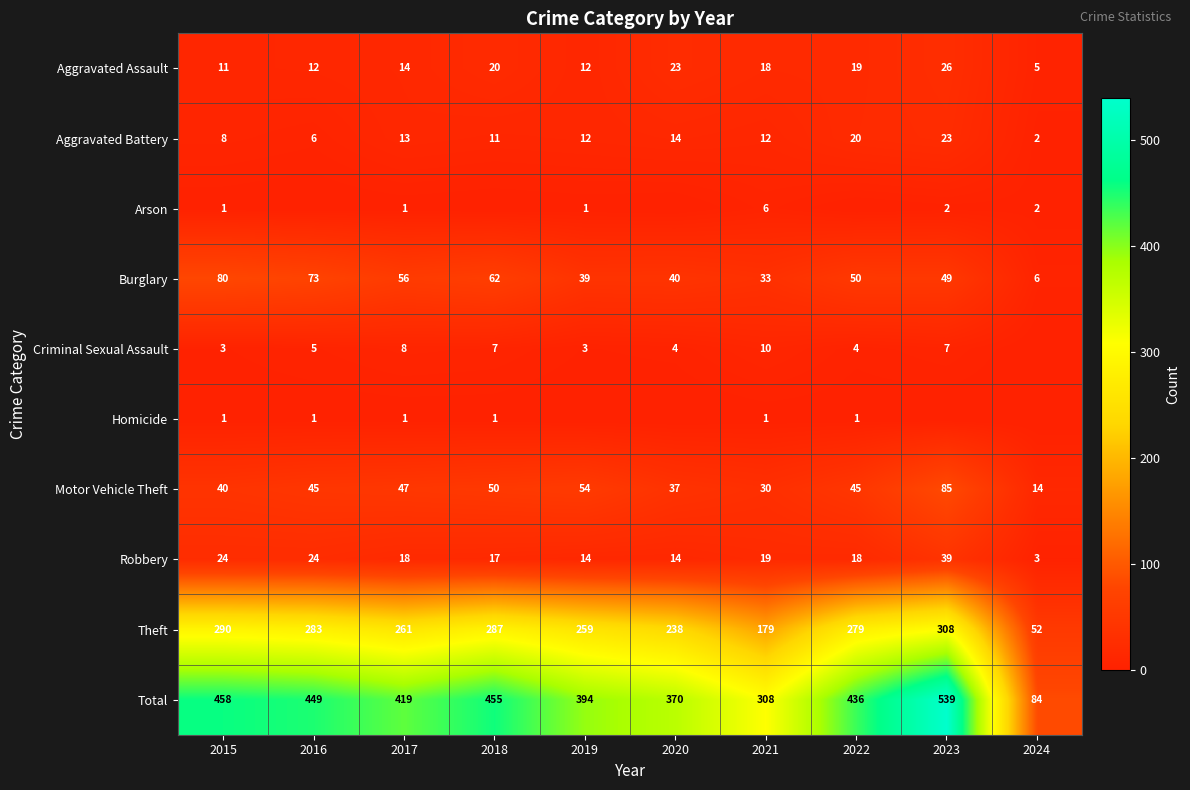

Which category has the highest value in the Total series?

2023